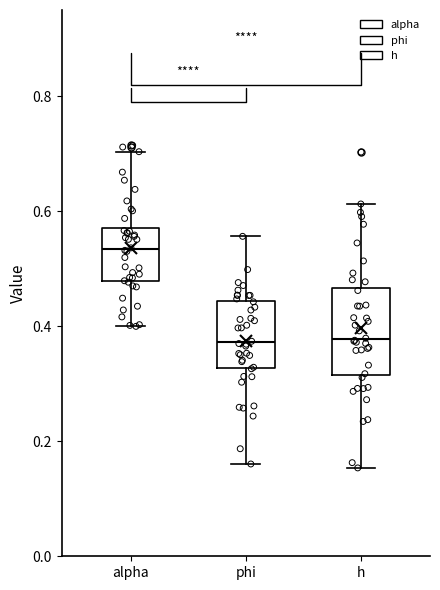

Where is the lower edge of the box for h on the y-axis? The values are not printed on the chart, so give them approximately, as read against the axis.

0.32